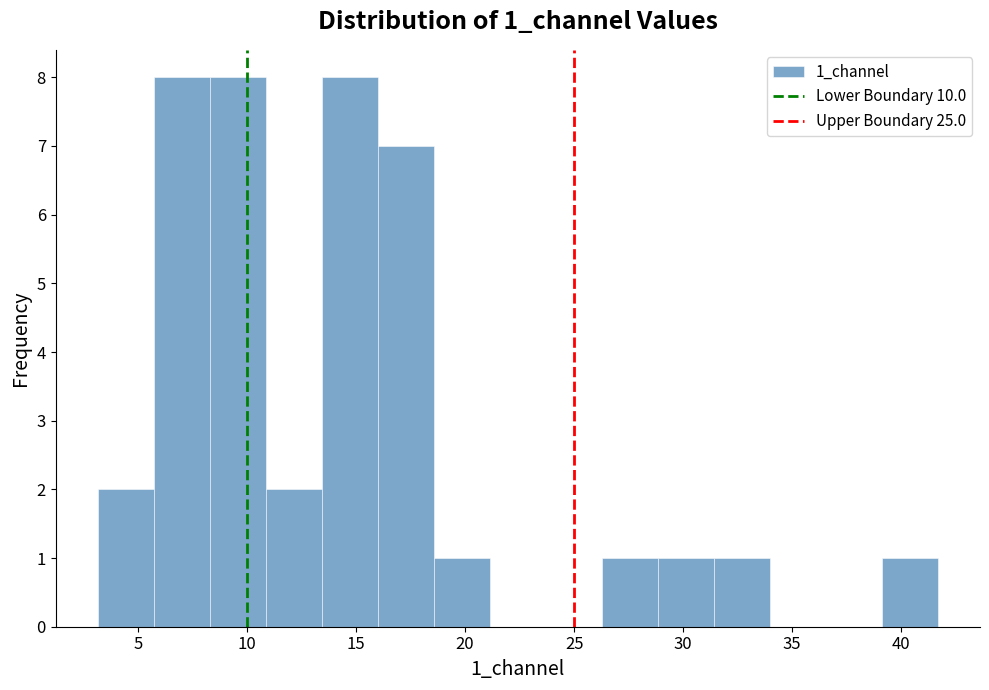

What is the height of the bar covering 31.5 to 34.0 on the x-axis? Neither the bar edges nor the heights are printed on the chart, so give them approximately, as read against the axes.

1